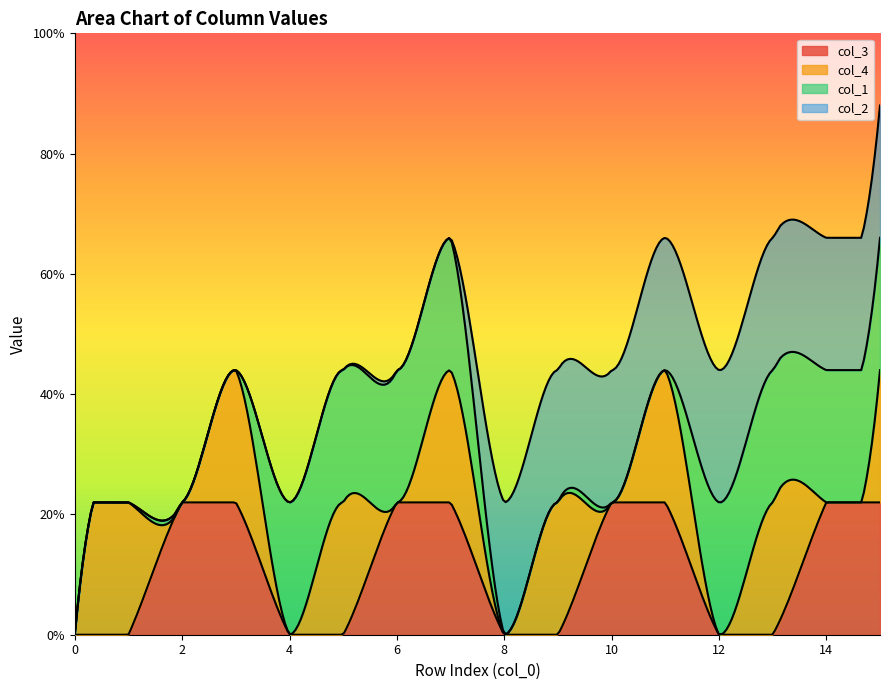

What is the total value across all series at 14?

3